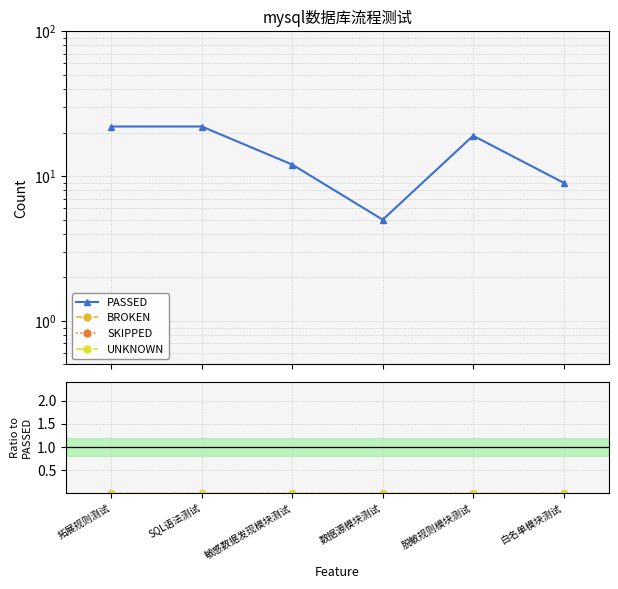

Which label corresponds to the smallest value in the chart?

拓展规则测试